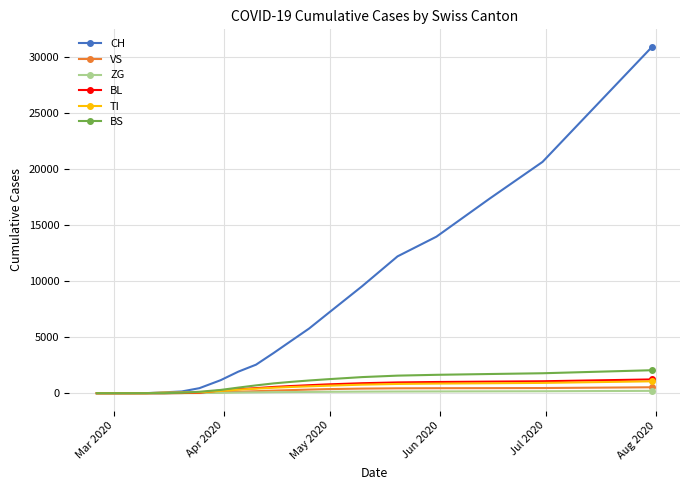

What is the difference between the maximum and second lowest values in the ZG series?

210